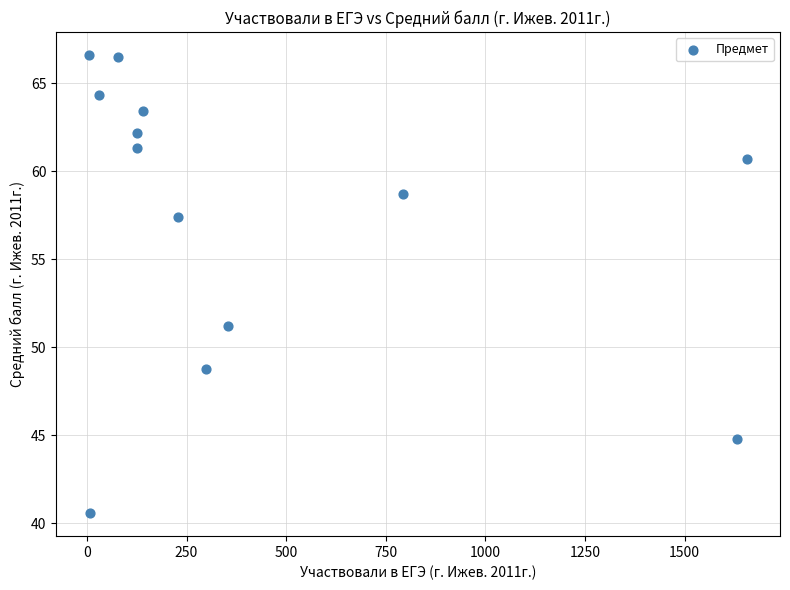

What Y value in the scatter plot is closest to 53?

51.2